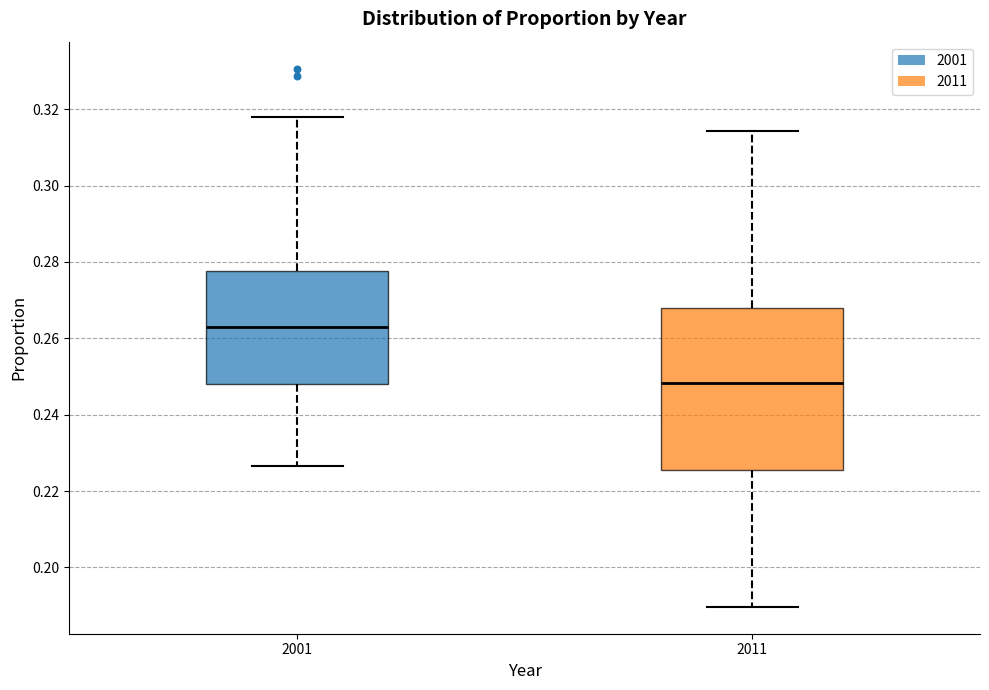

Reading left to right, transcribe this box plot: for each box, give where its median line is, the range the box spans, and where its two whiskers end, as read against the y-axis. The values are not printed on the chart, so give them approximately, as read against the axis.

2001: median 0.262, box 0.248 to 0.278, whiskers 0.226 to 0.318
2011: median 0.248, box 0.226 to 0.268, whiskers 0.190 to 0.314